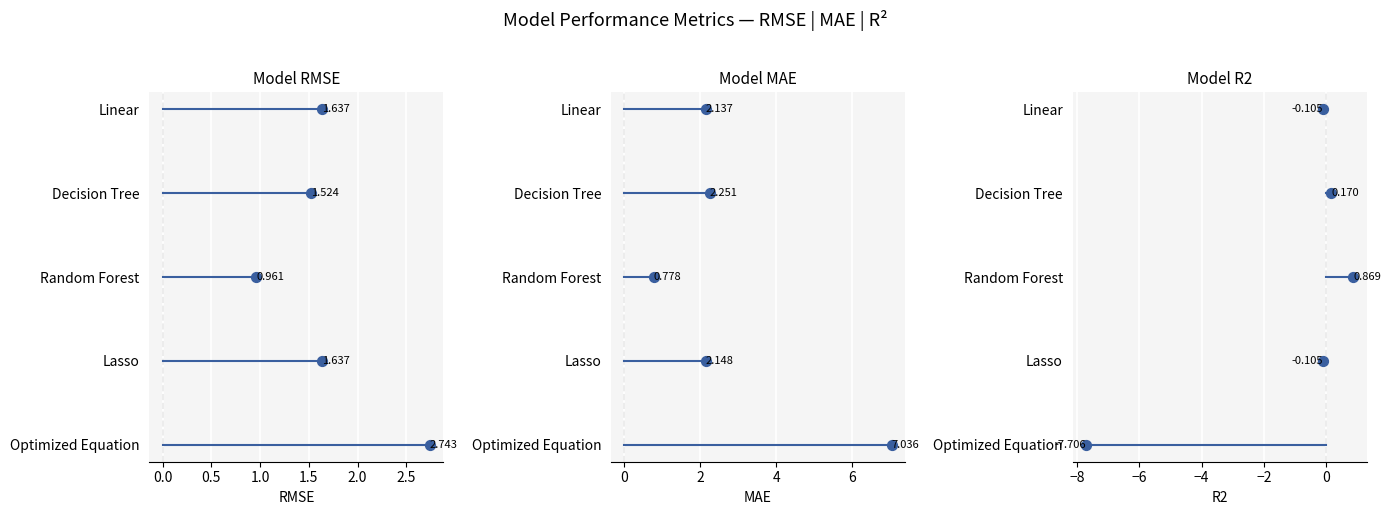

Which series reaches the minimum Y coordinate?

Linear